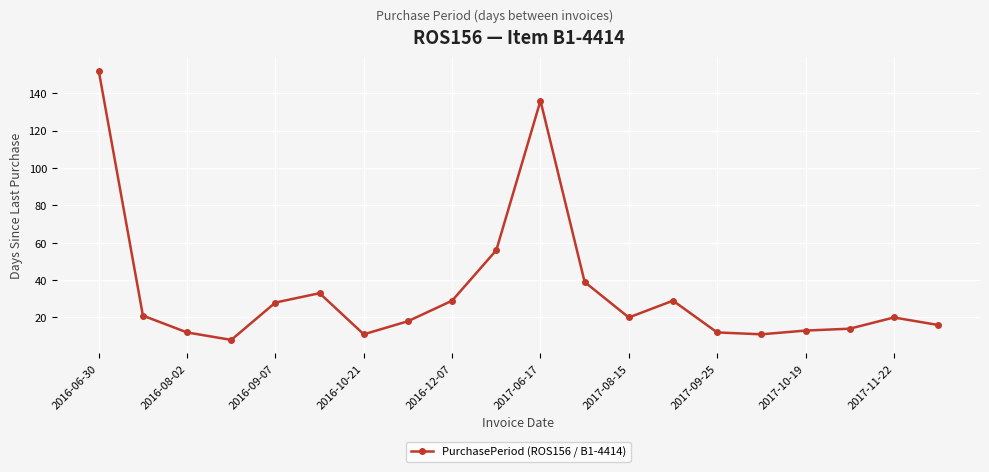

True or false: there are more than 0 points higher than both neighbors.

True